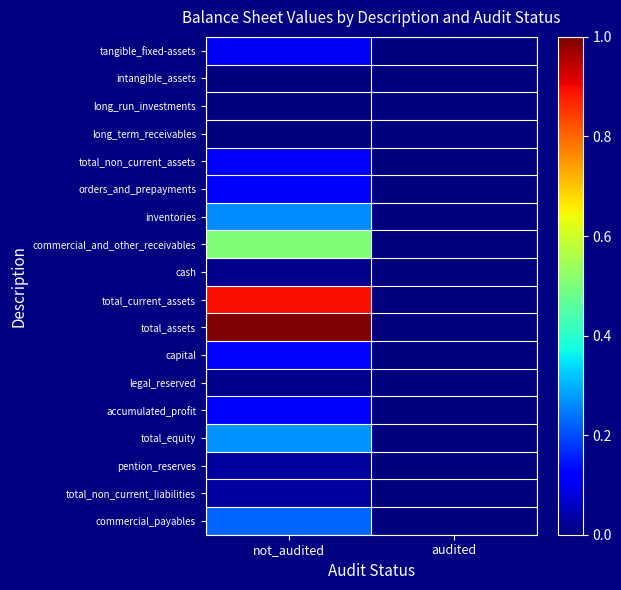

Reading right to left, what are all the values shown in this chart?

tangible_fixed-assets: audited=0.0	not_audited=0.1
intangible_assets: audited=0.0	not_audited=0.0
long_run_investments: audited=0.0	not_audited=0.0
long_term_receivables: audited=0.0	not_audited=0.0
total_non_current_assets: audited=0.0	not_audited=0.1
orders_and_prepayments: audited=0.0	not_audited=0.1
inventories: audited=0.0	not_audited=0.3
commercial_and_other_receivables: audited=0.0	not_audited=0.5
cash: audited=0.0	not_audited=0.0
total_current_assets: audited=0.0	not_audited=0.9
total_assets: audited=0.0	not_audited=1.0
capital: audited=0.0	not_audited=0.1
legal_reserved: audited=0.0	not_audited=0.0
accumulated_profit: audited=0.0	not_audited=0.1
total_equity: audited=0.0	not_audited=0.3
pention_reserves: audited=0.0	not_audited=0.0
total_non_current_liabilities: audited=0.0	not_audited=0.0
commercial_payables: audited=0.0	not_audited=0.2